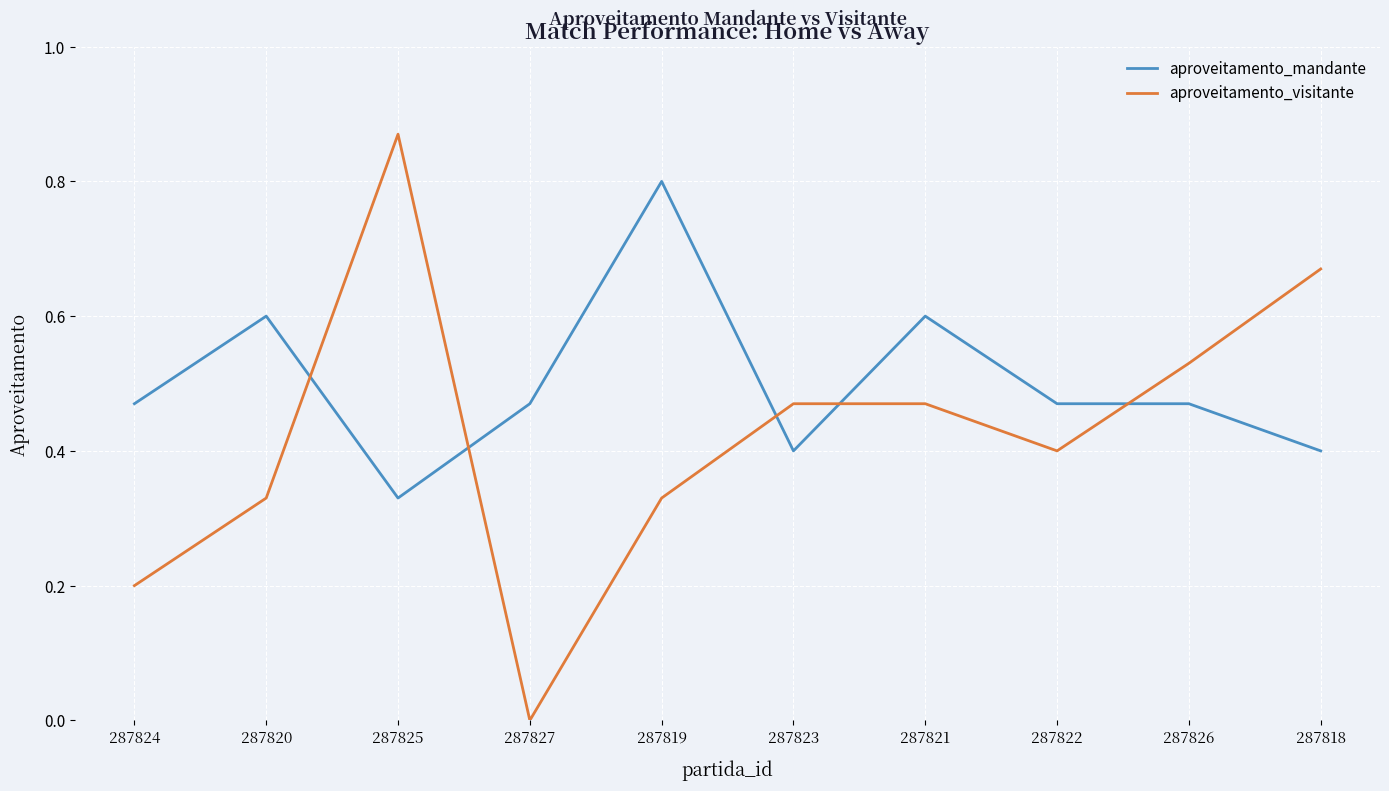

At how many categories does at least one series exceed 0?

10